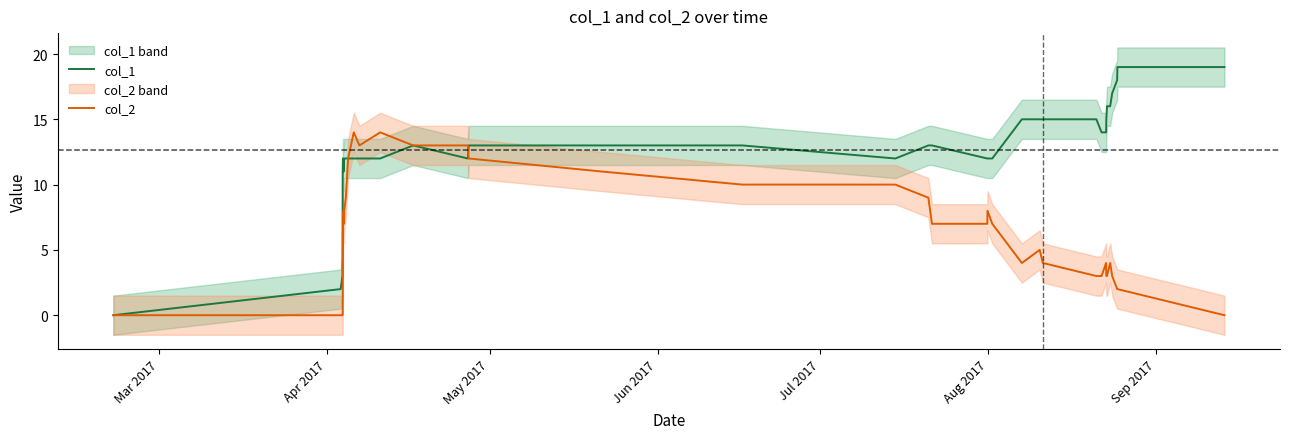

What are all the series names shown in the legend?

col_1, col_2